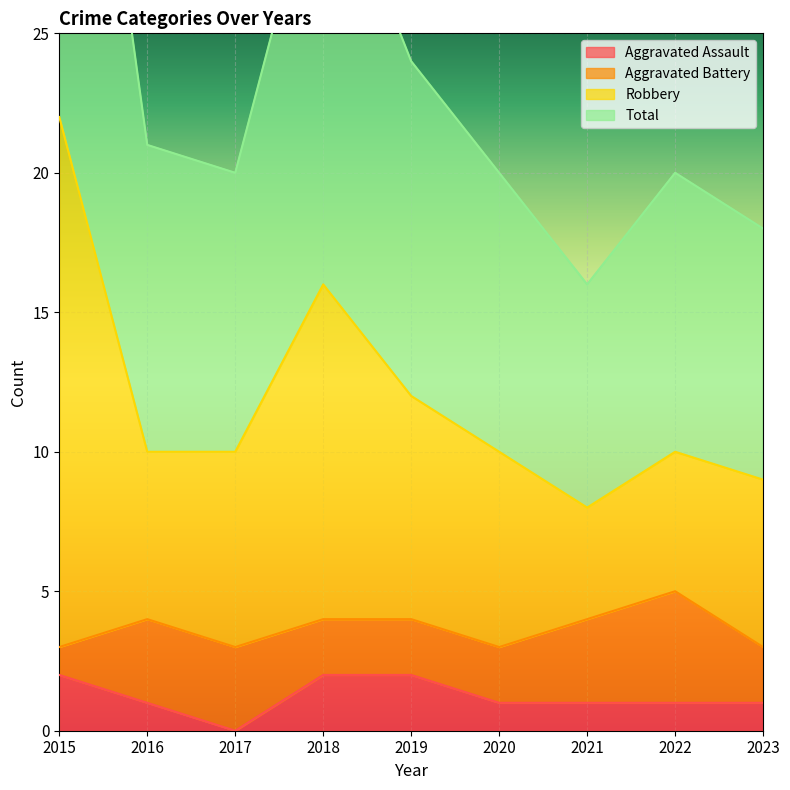

True or false: Total and Robbery intersect in this chart.

False